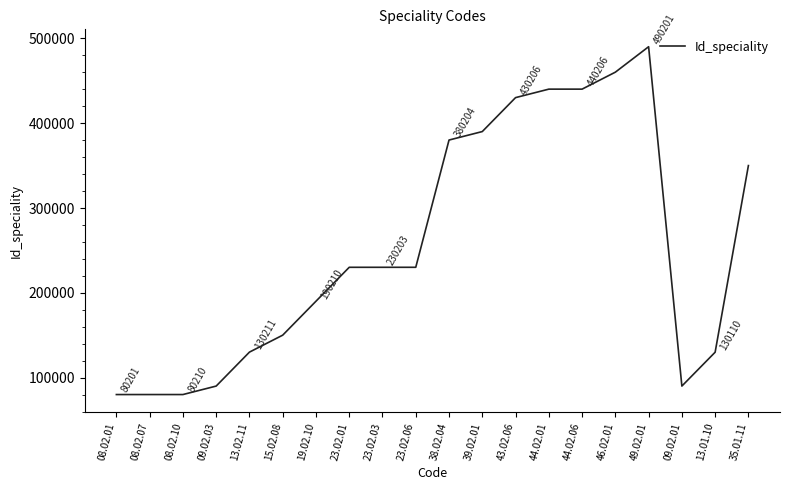

How many interior local peaks (higher than both neighbors) does the data have?

1